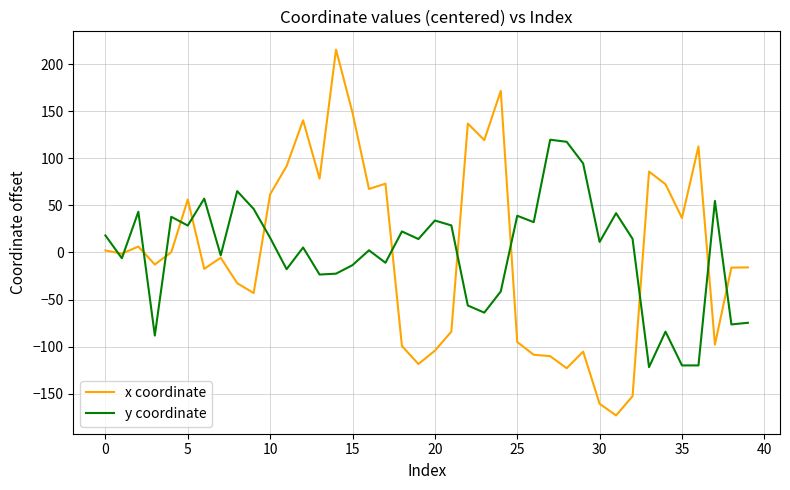

What is the greatest value displayed?

215.4